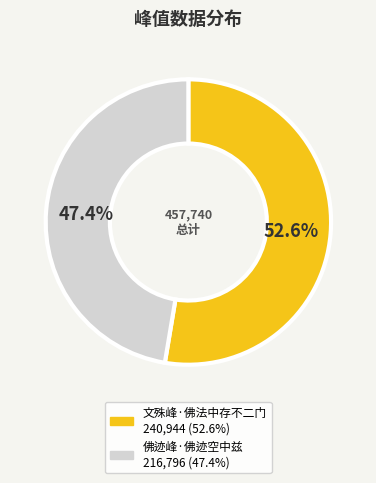

Which slice is the largest?

文殊峰·佛法中存不二门